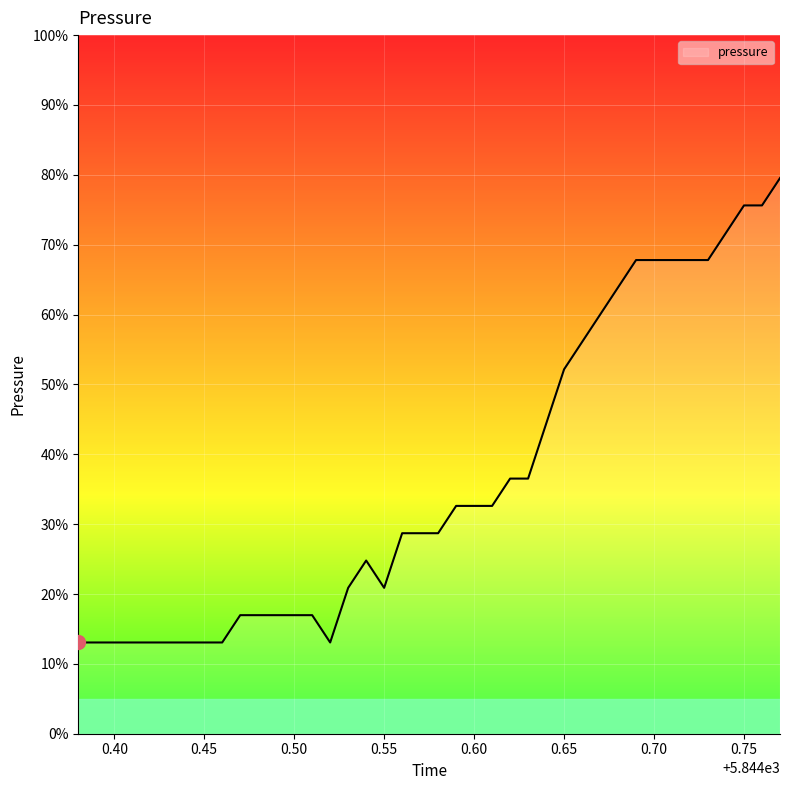

How many interior local valleys (lower than both neighbors) does the data have?

2